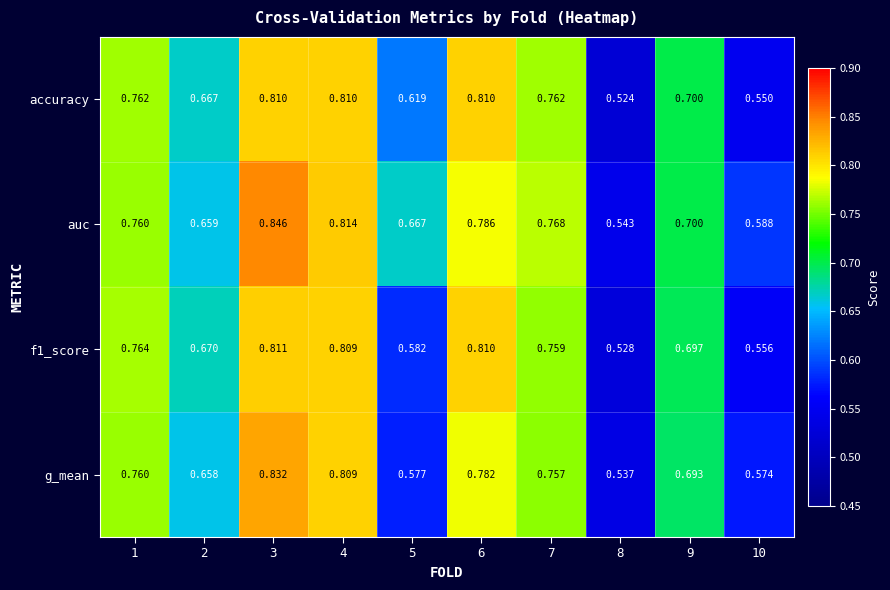

Is the value of accuracy at 5 greater than the value of auc at 3?

No